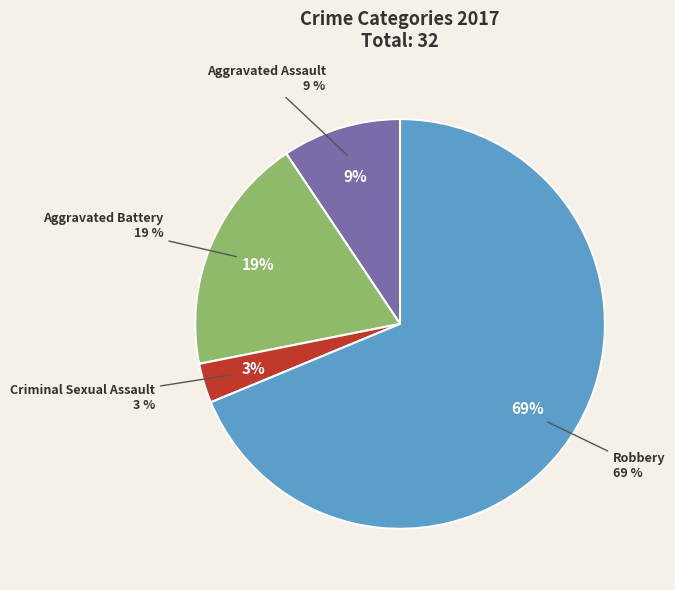

How much of the chart is everything except Robbery?

31.2%